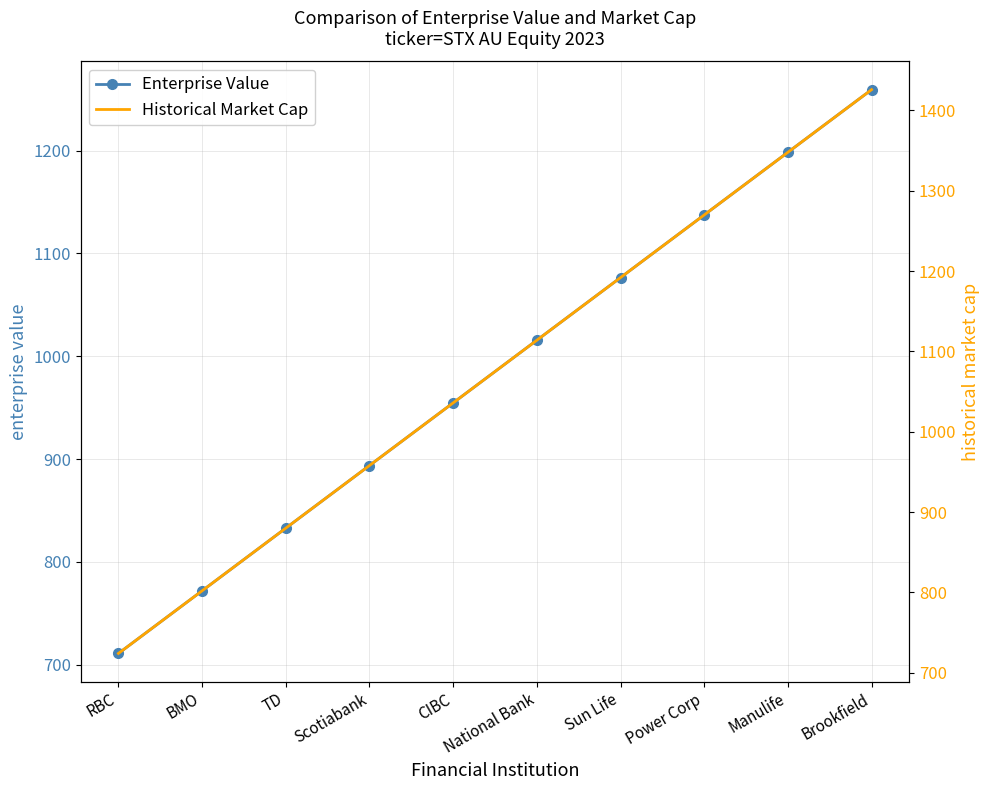

What are all the series names shown in the legend?

Enterprise Value, Historical Market Cap